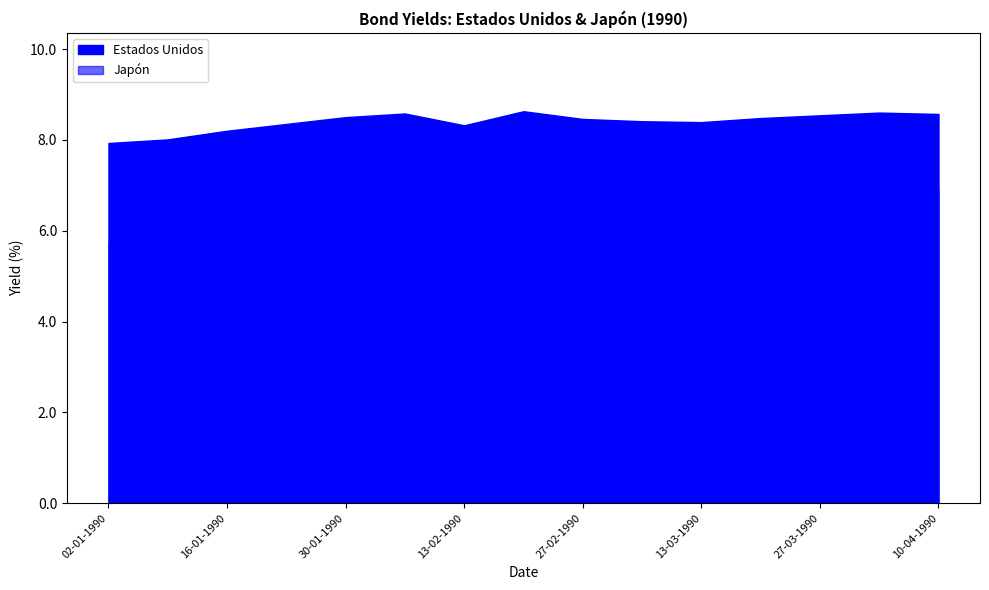

What is the difference between the maximum and second lowest values in the Japón series?

0.9